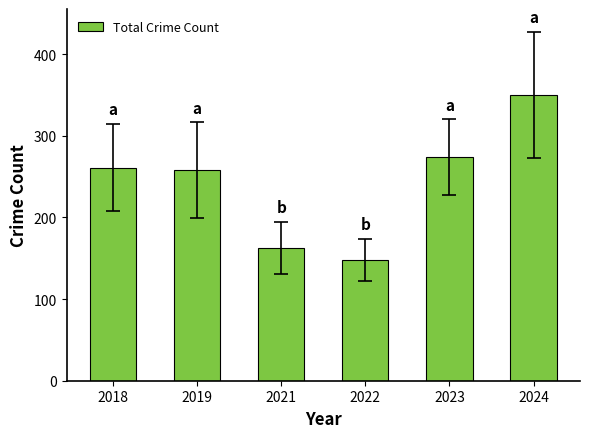

Reading left to right, transcribe all the data shown in this chart.

2018=261	2019=258	2021=163	2022=148	2023=274	2024=350